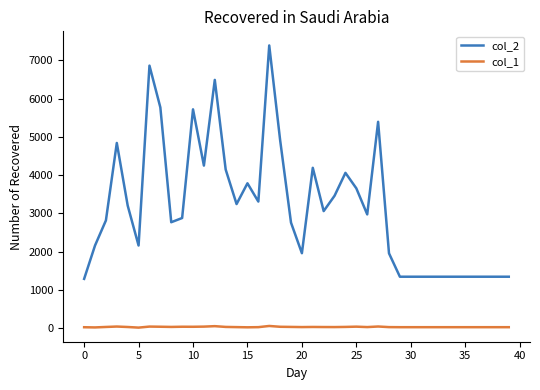

List the series in order of their overall mean, highest first.

col_2, col_1